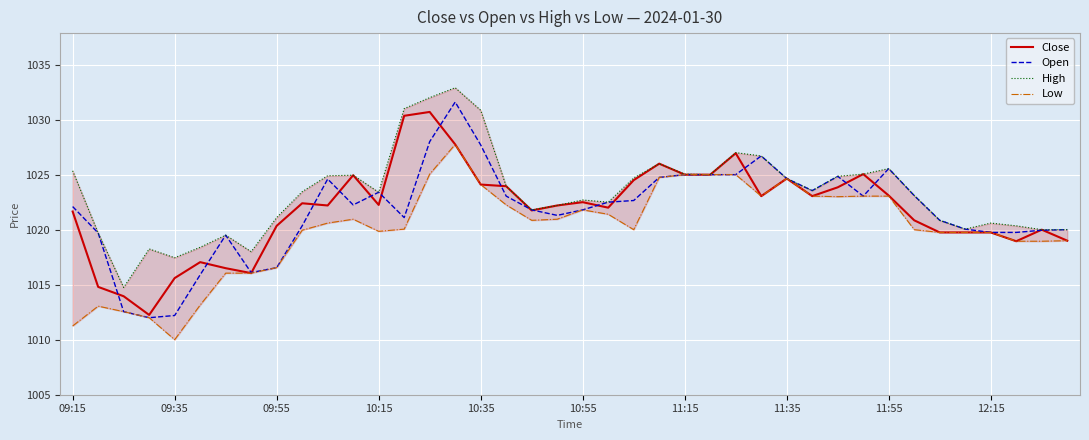

How many interior local valleys does the Open series have?

7